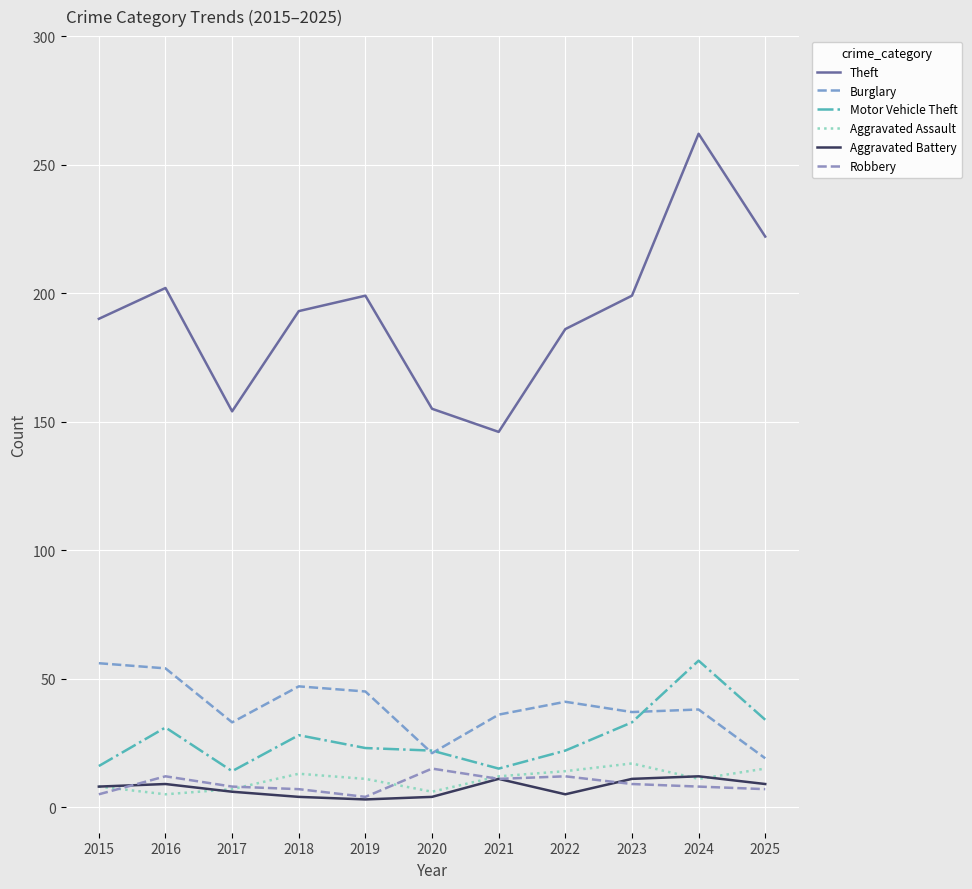

What is the sum of all Burglary values?

427